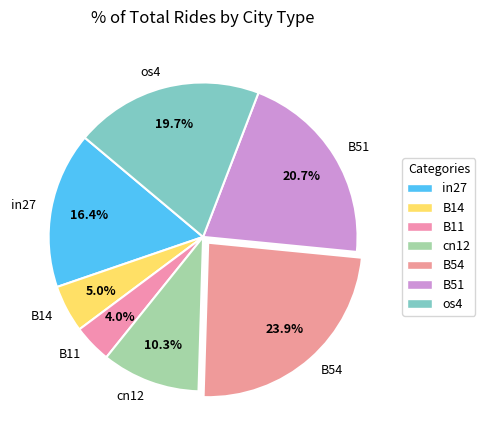

Which has a higher value, in27 or B54?

B54